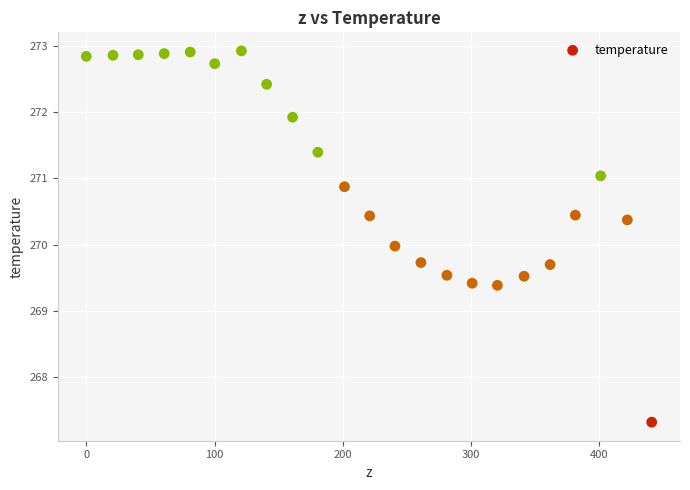

What is the range of Y values (max minus min)?

5.6